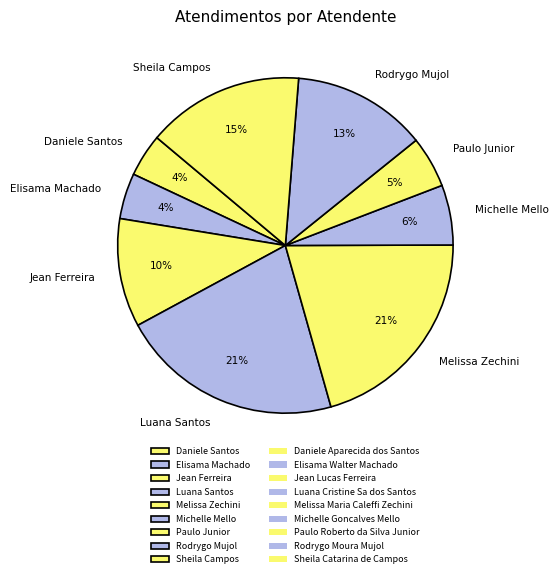

How many slices are in this pie chart?

9